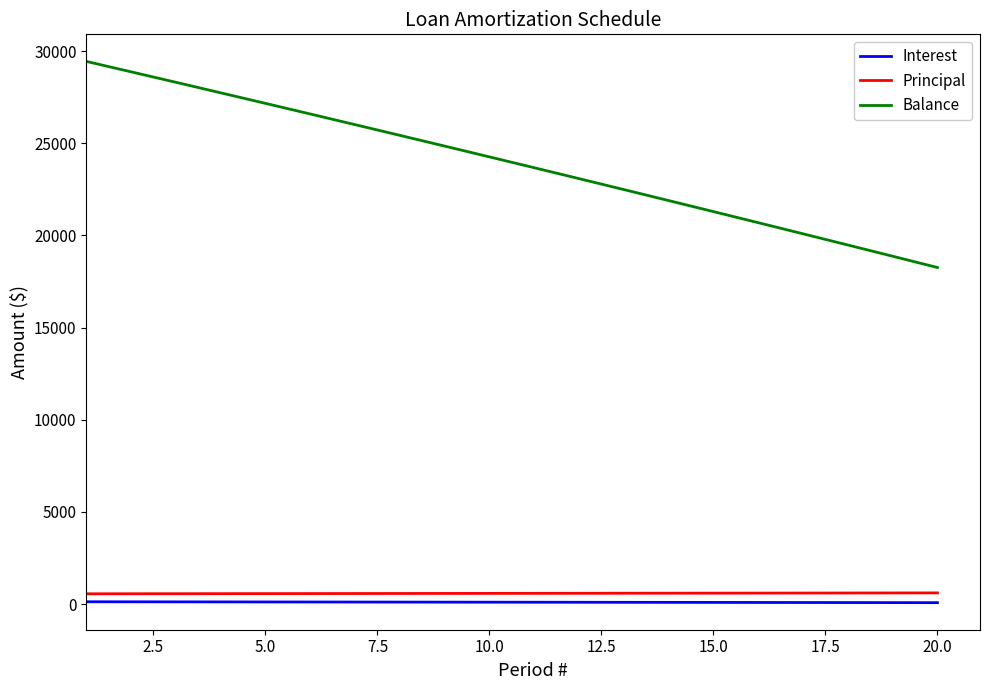

Which series has the widest spread of values?

Balance